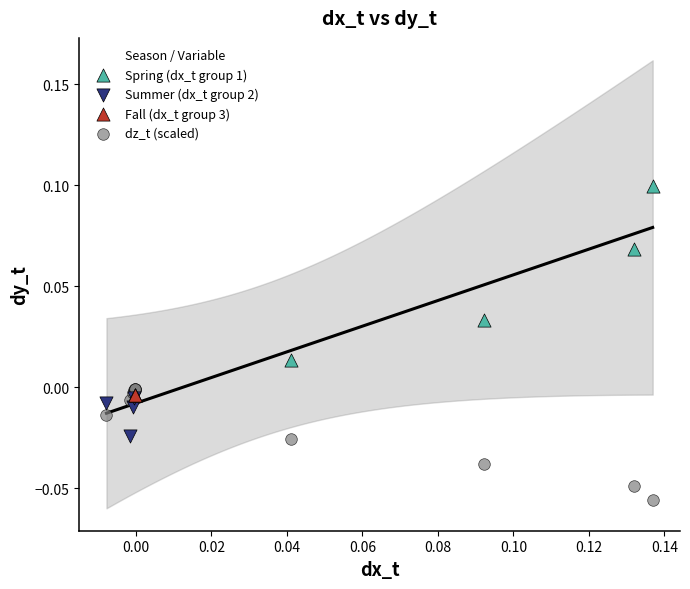

Which series contains the lowest Y value?

dz_t (scaled)